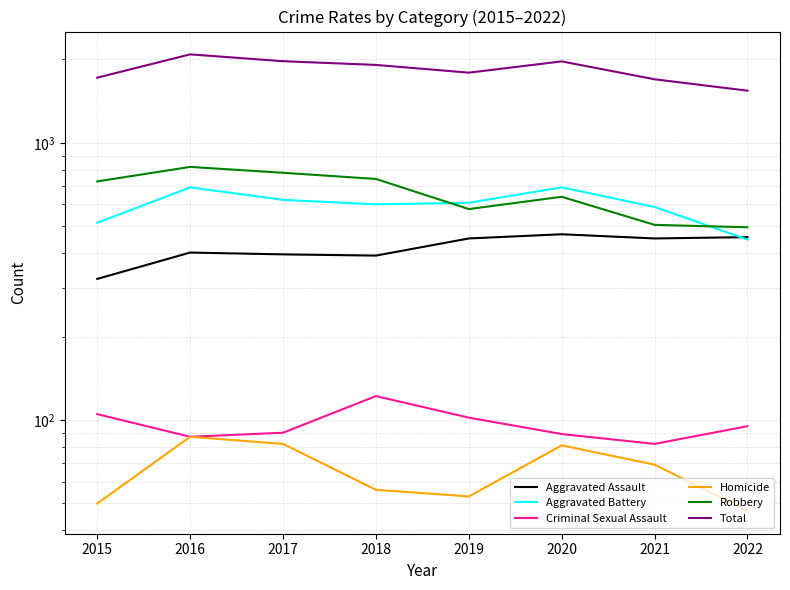

Rank the series at 2020 from lowest to highest value.

Homicide, Criminal Sexual Assault, Aggravated Assault, Robbery, Aggravated Battery, Total